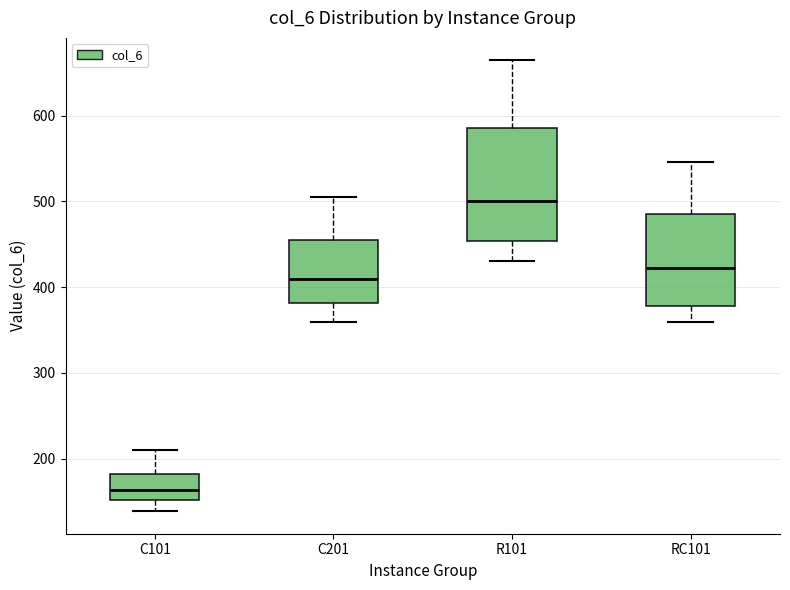

Where is the lower edge of the box for C201 on the y-axis? The values are not printed on the chart, so give them approximately, as read against the axis.

380